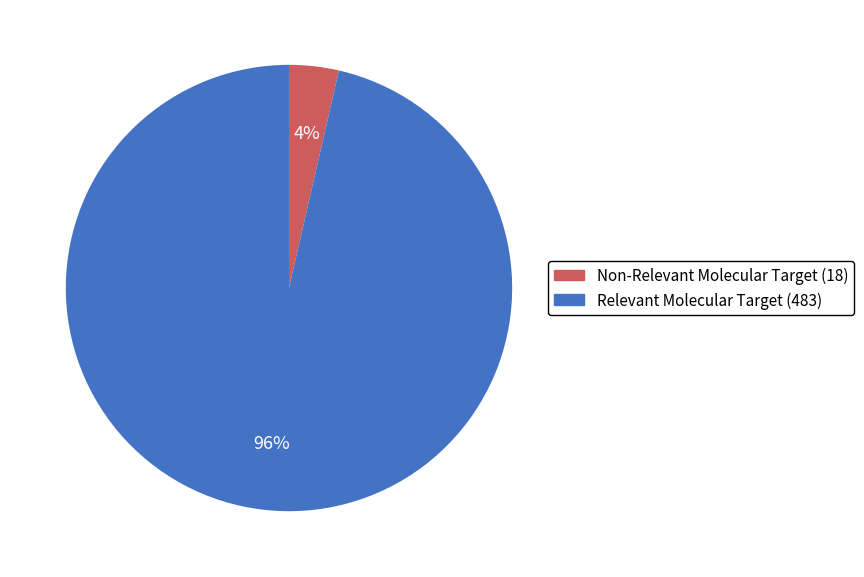

How many slices are in this pie chart?

2